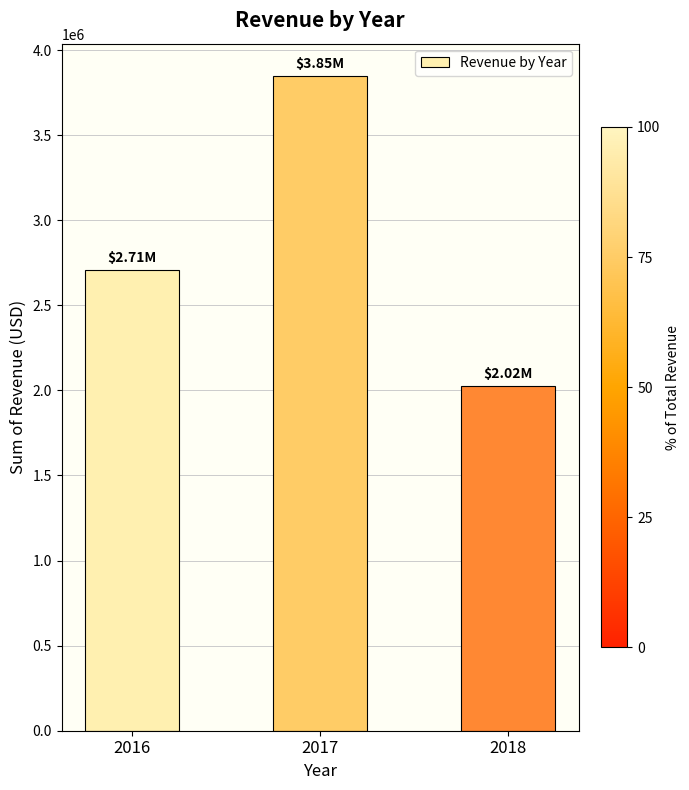

What is the average value?

2859663.0